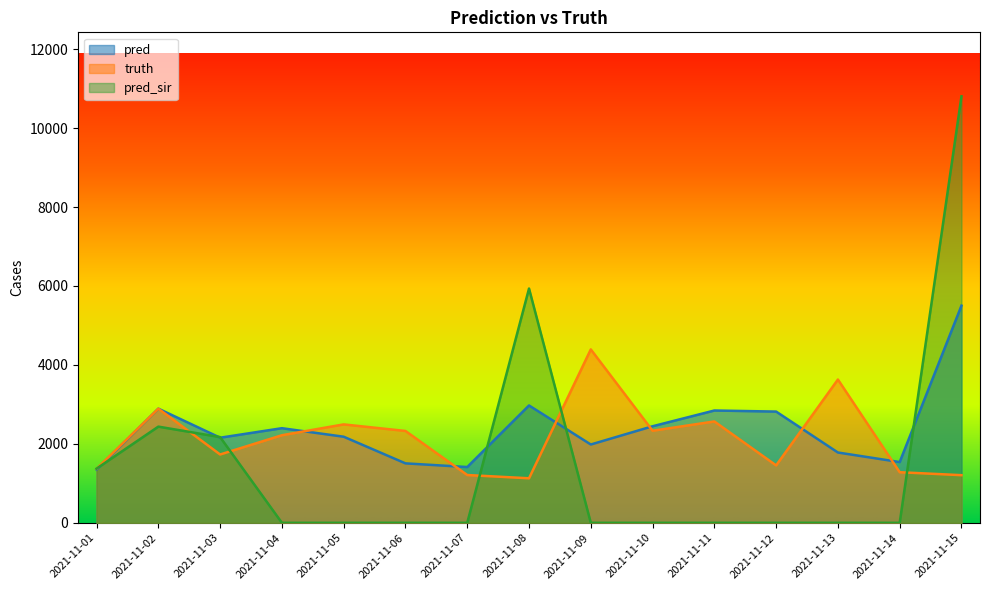

What is the sum of all pred values?

35780.2